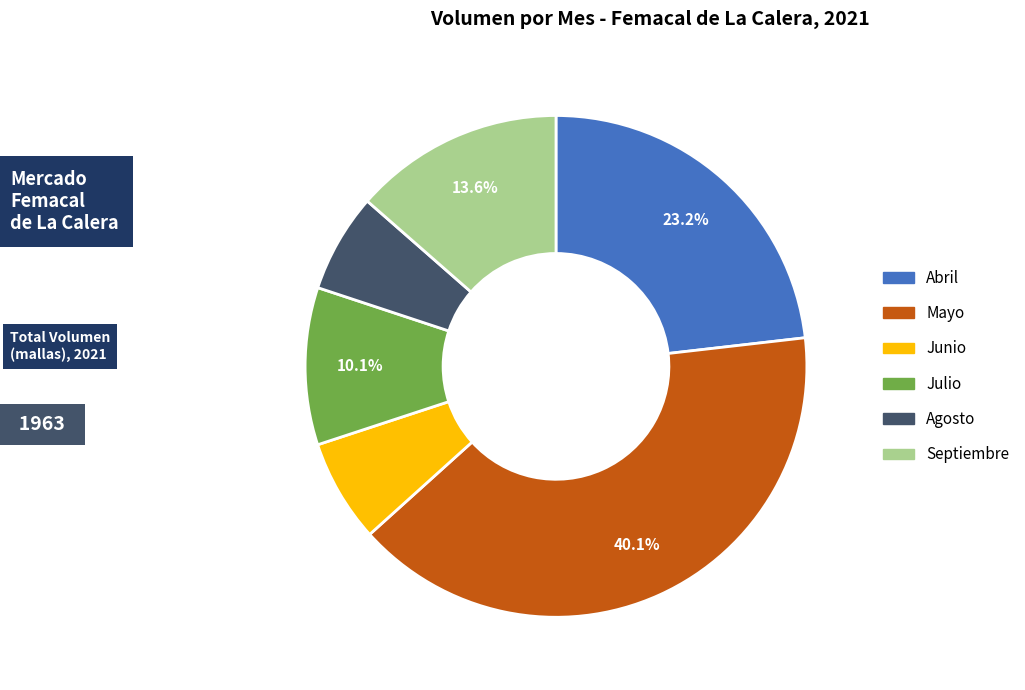

How many segments does this pie chart have?

6